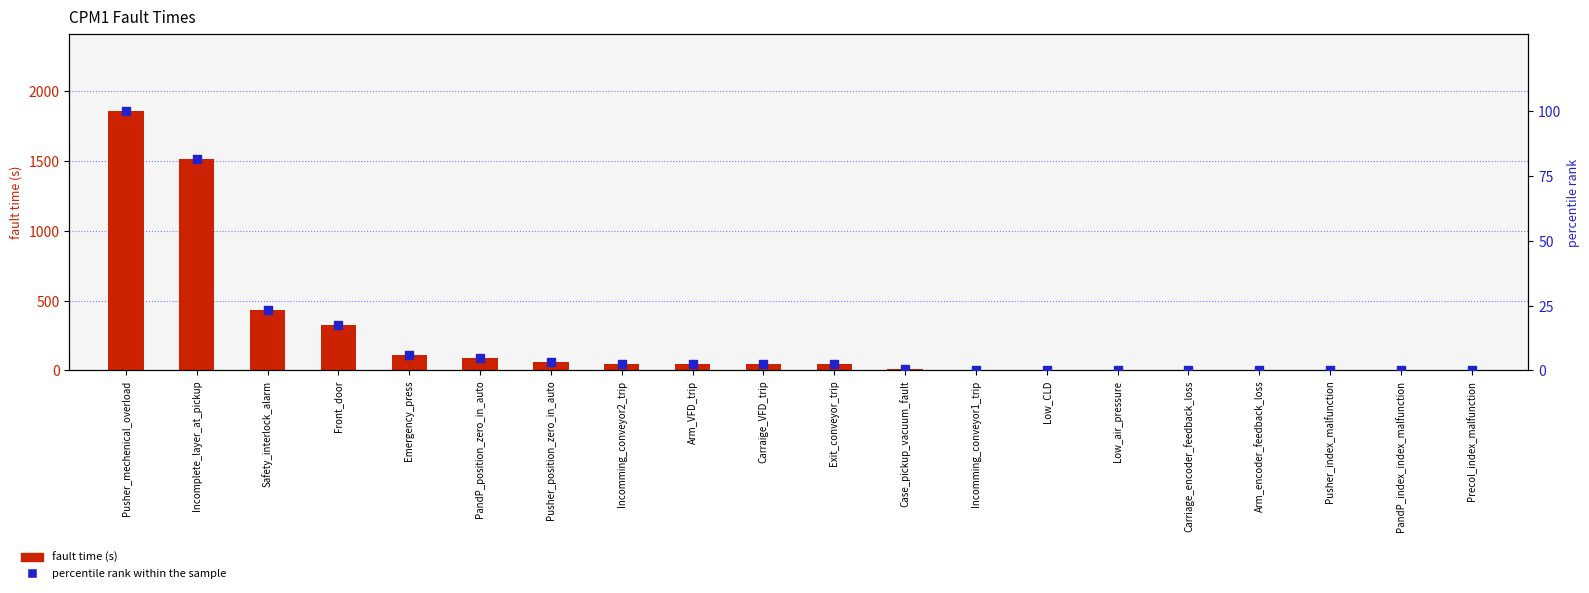

Is the value of percentile rank within the sample at Case_pickup_vacuum_fault greater than the value of fault time (s) at Incomplete_layer_at_pickup?

No